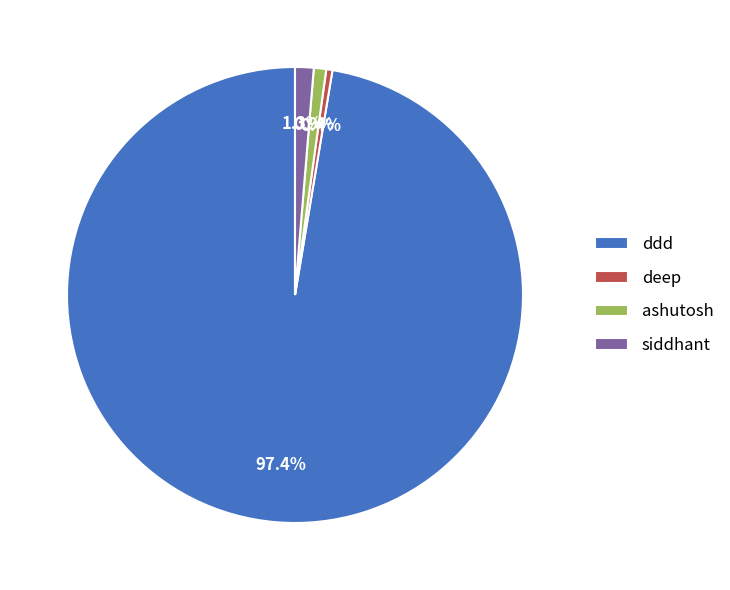

What percentage is the siddhant slice, to the nearest percent?

1%